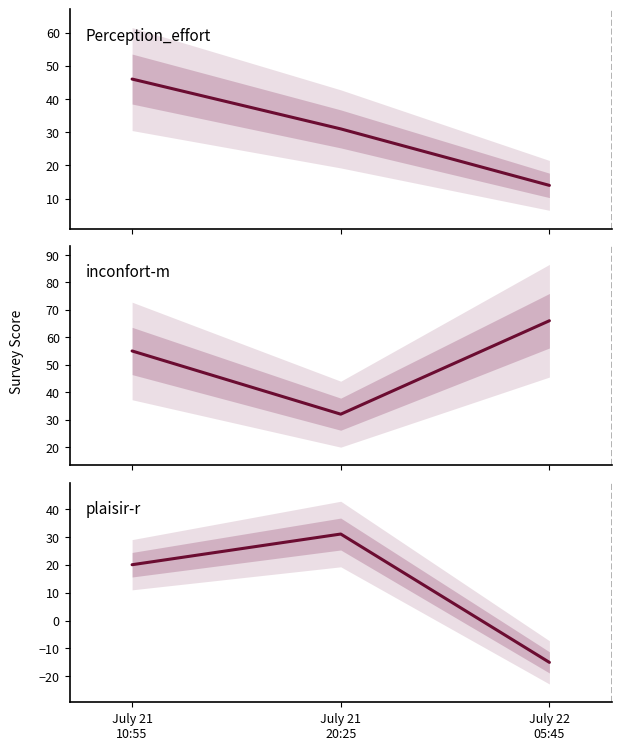

The value of Perception_effort at July 22
05:45 is 5. True or false?

False